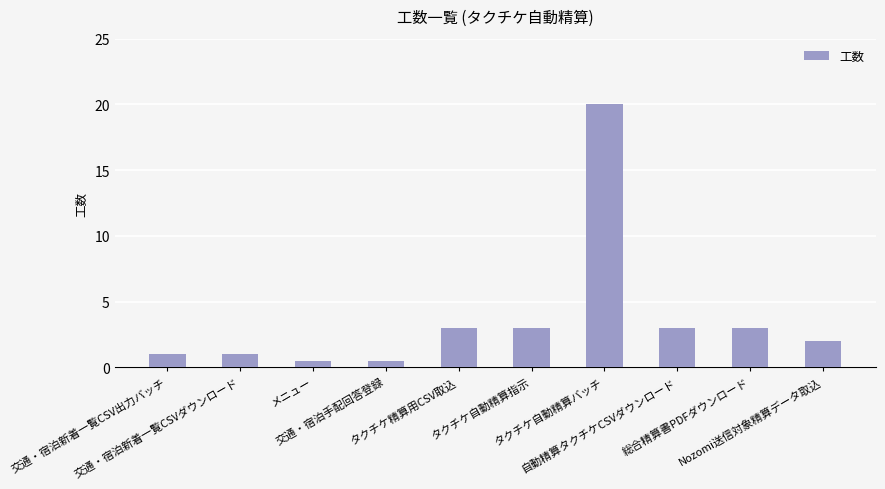

What is the greatest value displayed?

20.0